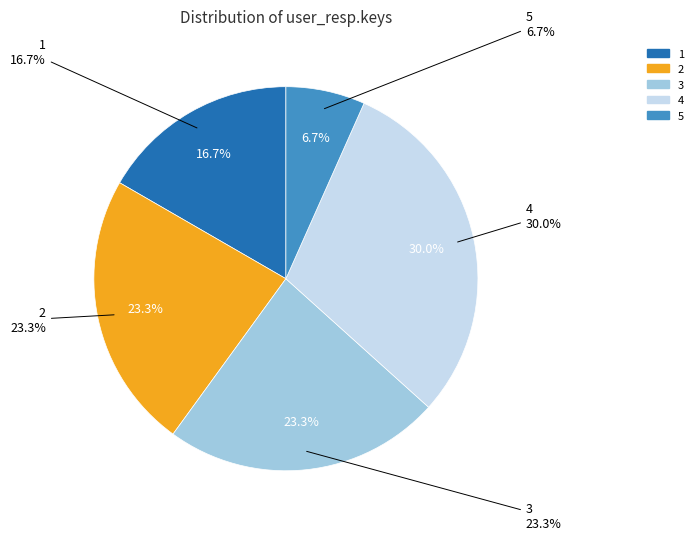

Is there a majority slice in this chart?

No